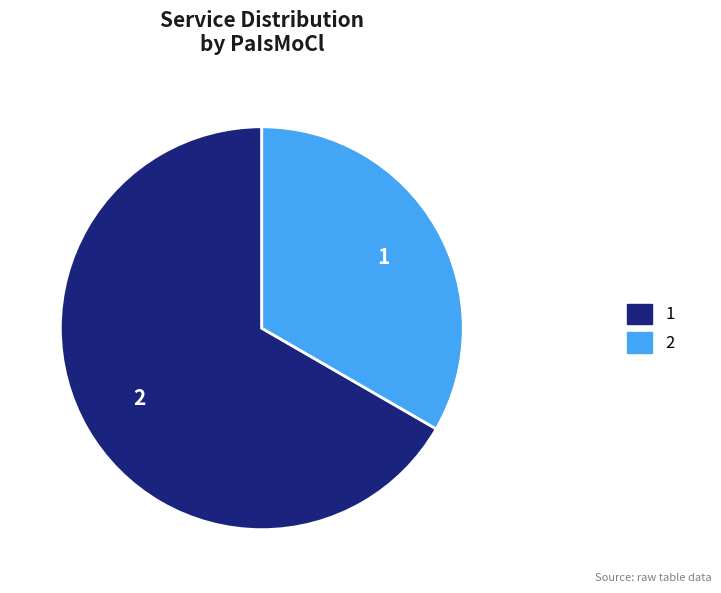

The 2 slice represents 33% of the pie. True or false?

True